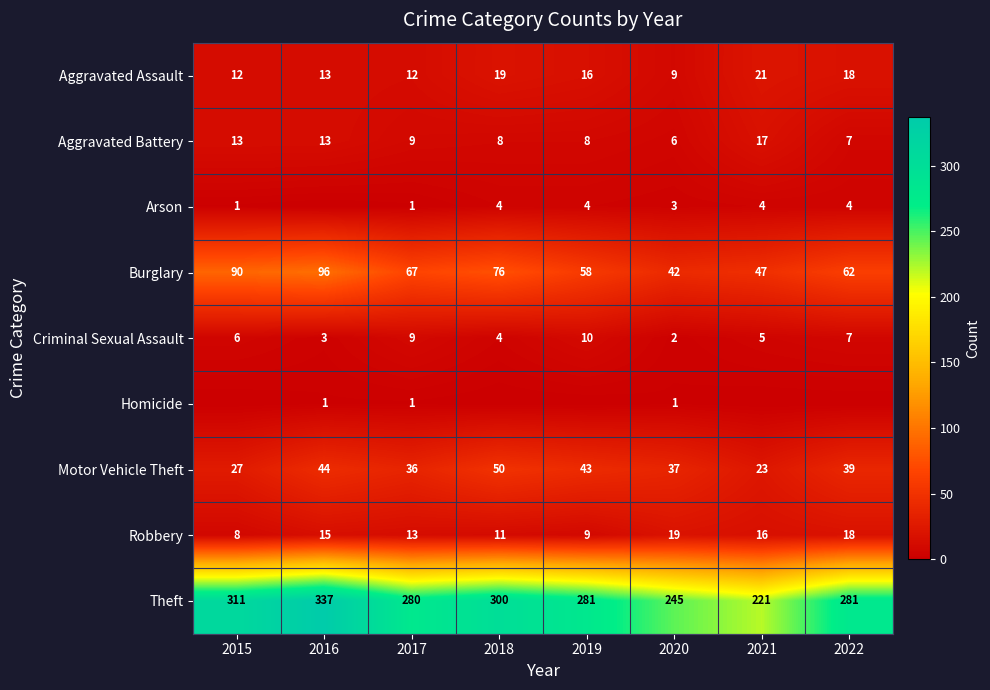

At which label does Motor Vehicle Theft reach its minimum?

2021